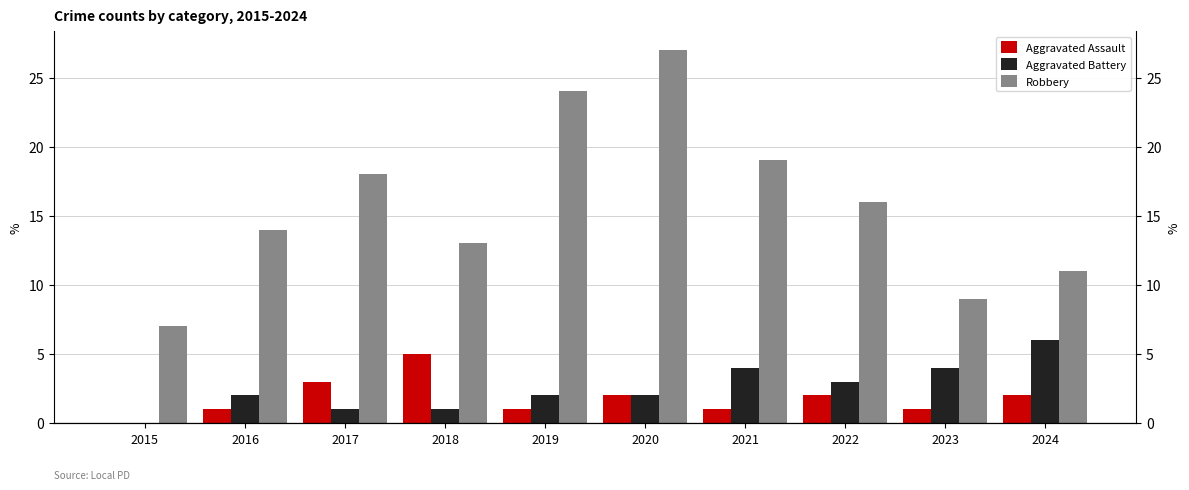

At which category is the sum across all series the highest?

2020